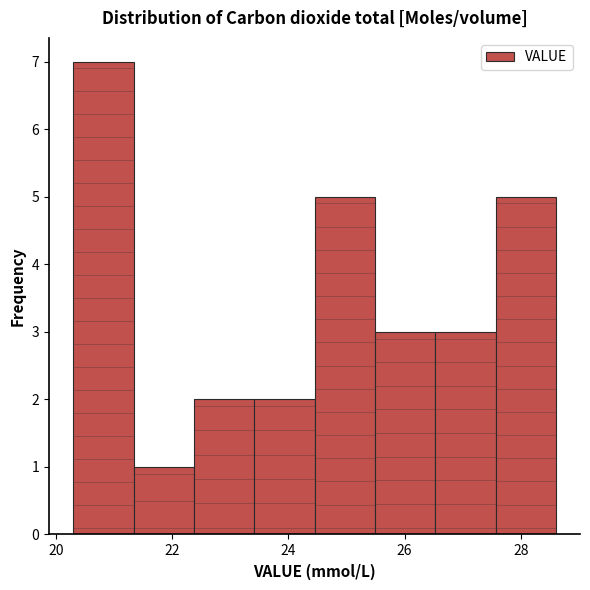

Reading left to right, list every bar in this chart as the range it spans on the x-axis followed by its height. Neither the bar edges nor the heights are printed on the chart, so give them approximately, as read against the axes.

20.4 to 21.4: 7
21.4 to 22.4: 1
22.4 to 23.4: 2
23.4 to 24.4: 2
24.4 to 25.4: 5
25.4 to 26.6: 3
26.6 to 27.6: 3
27.6 to 28.6: 5